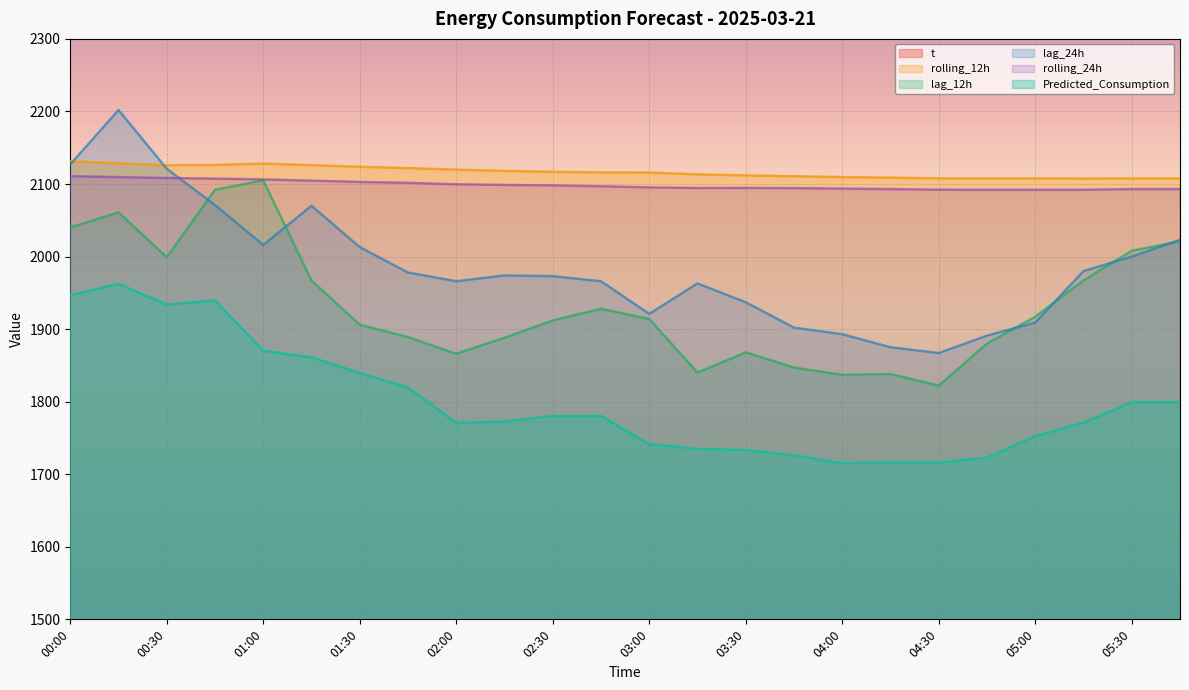

What is the minimum value for lag_12h?

1822.0